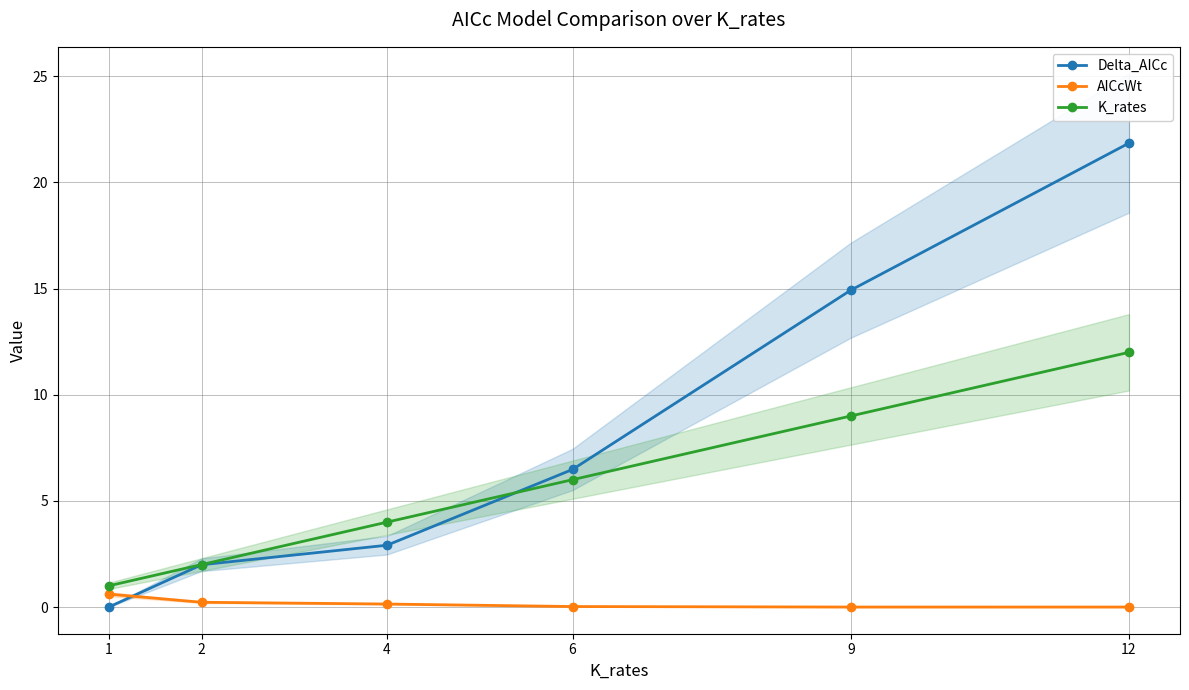

Is the value of AICcWt at 2 greater than the value of K_rates at 1?

No